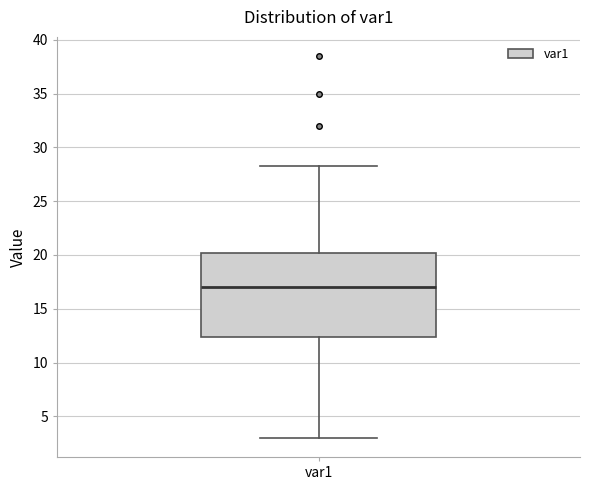

Transcribe this box plot: give where the median line is, the range the box spans, and where the two whiskers end, as read against the y-axis. The values are not printed on the chart, so give them approximately, as read against the axis.

median 17.0, box 12.5 to 20.0, whiskers 3.0 to 28.0